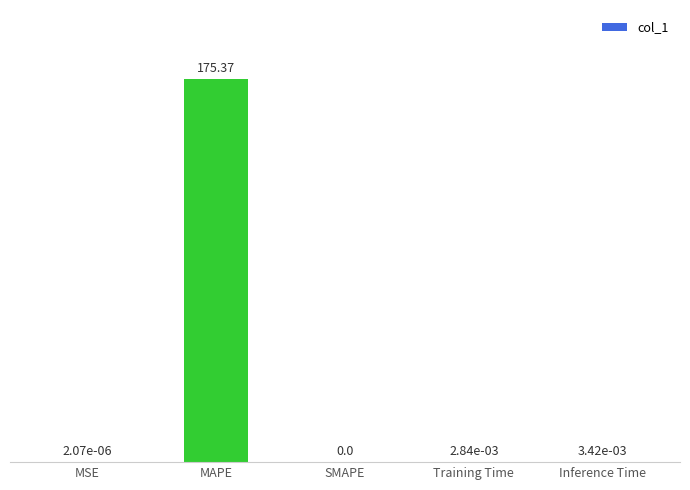

What is the difference between the values at MAPE and MSE?

175.4